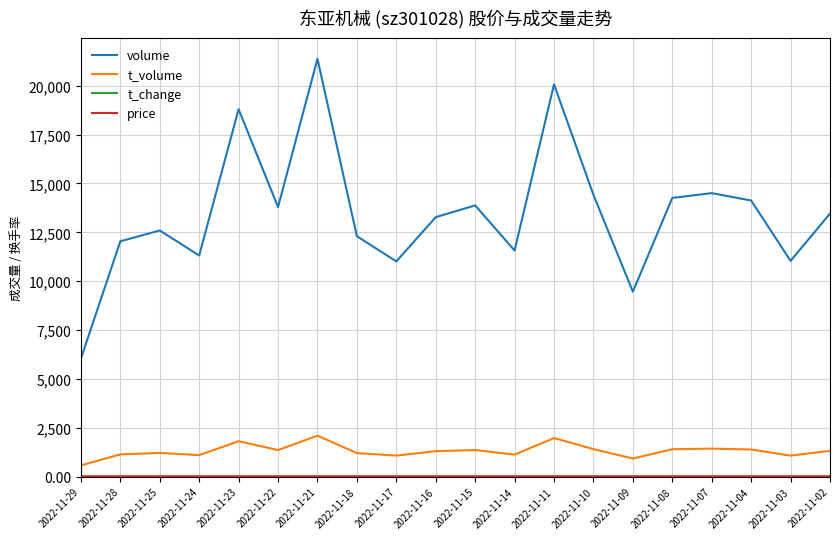

How many distinct data groups are displayed?

4